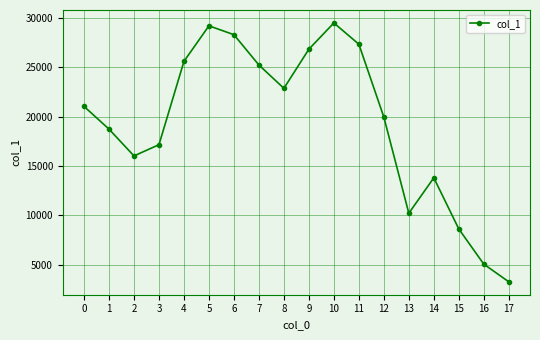

Reading left to right, extract all data points from this chart.

0=21036	1=18735	2=16020	3=17159	4=25596	5=29192	6=28295	7=25224	8=22865	9=26827	10=29484	11=27333	12=19955	13=10217	14=13805	15=8629	16=5065	17=3279